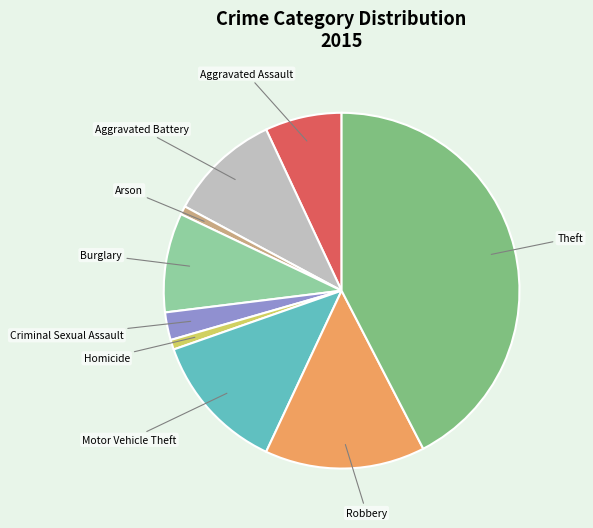

Does any single category account for the majority?

No